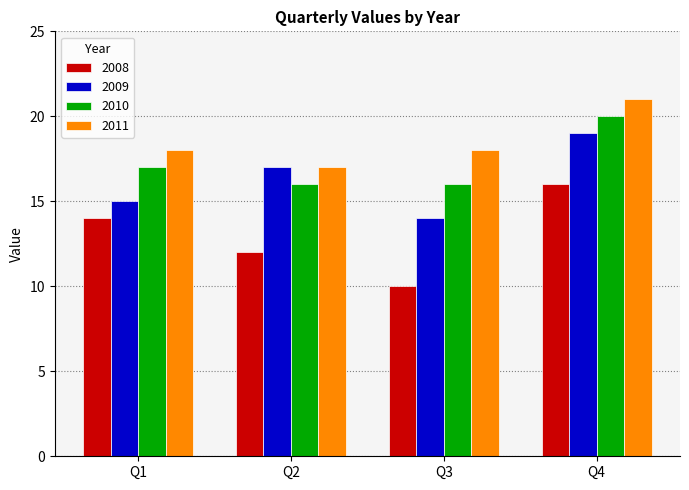

How many values in the 2008 series are below 14?

2